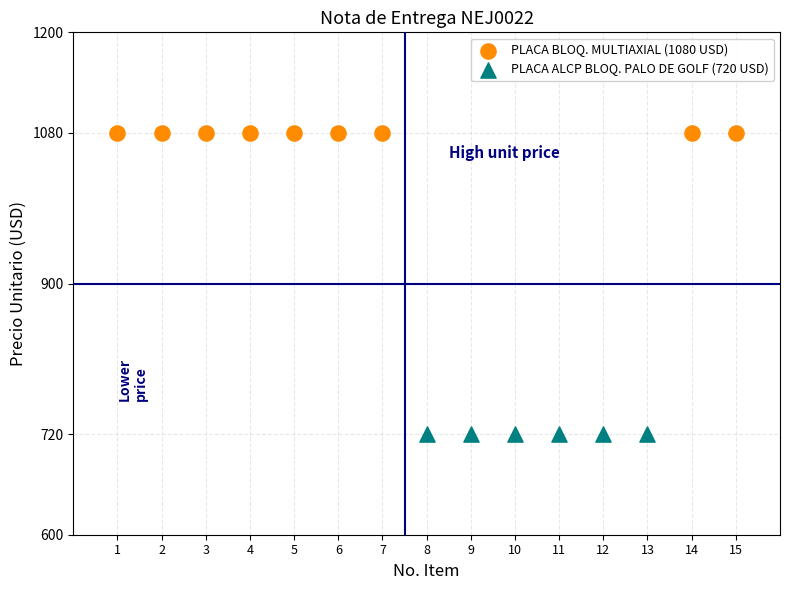

Which series reaches the maximum Y coordinate?

PLACA BLOQ. MULTIAXIAL (1080 USD)